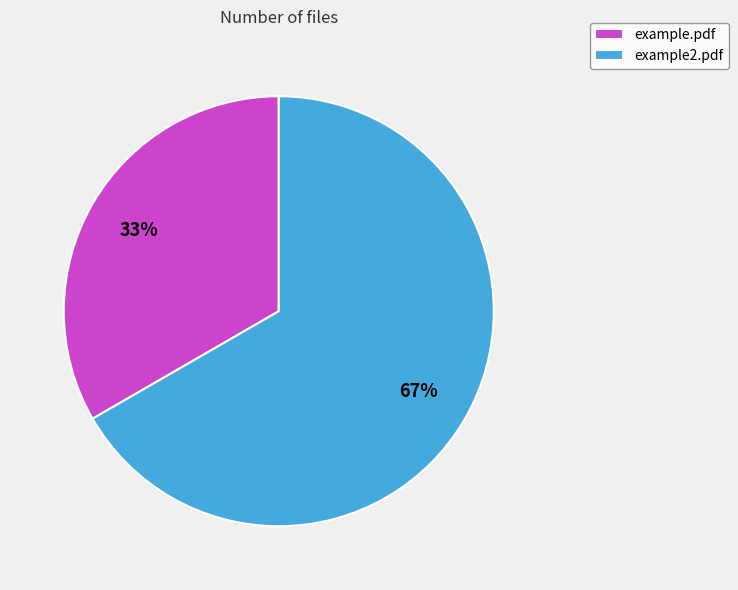

Approximately how many times larger is the value at example.pdf compared to example2.pdf?

0.5